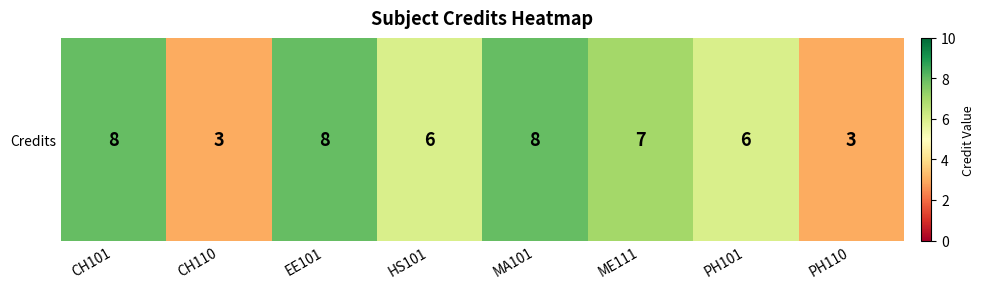

Where is the data nearest to the value 5?

HS101